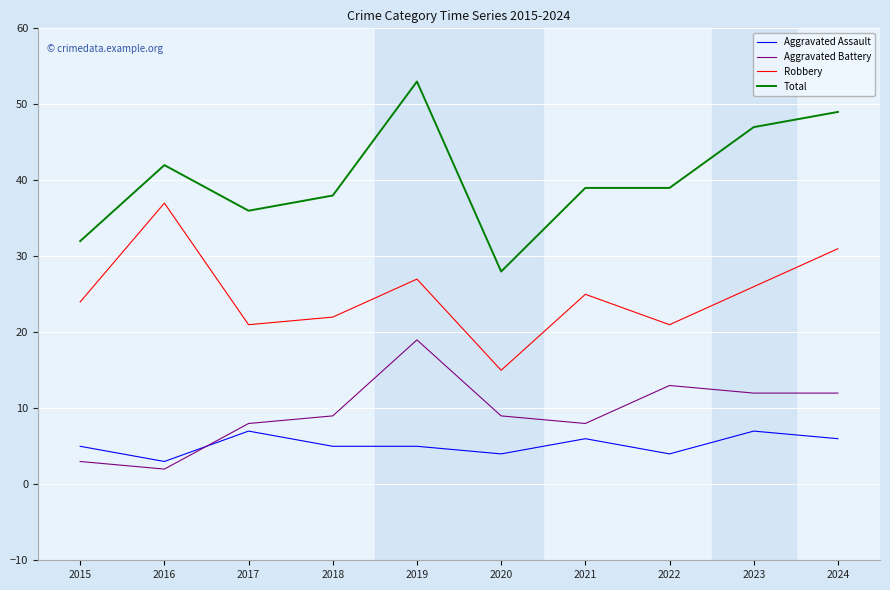

At which category is the sum across all series the highest?

2019